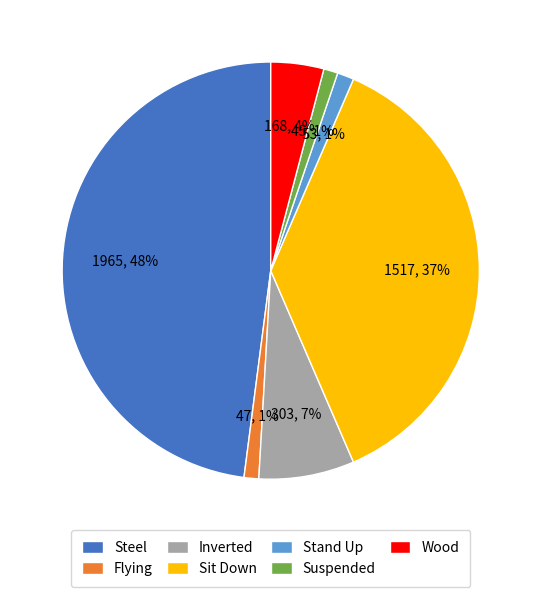

Is it true that Inverted is 7% of the pie?

True